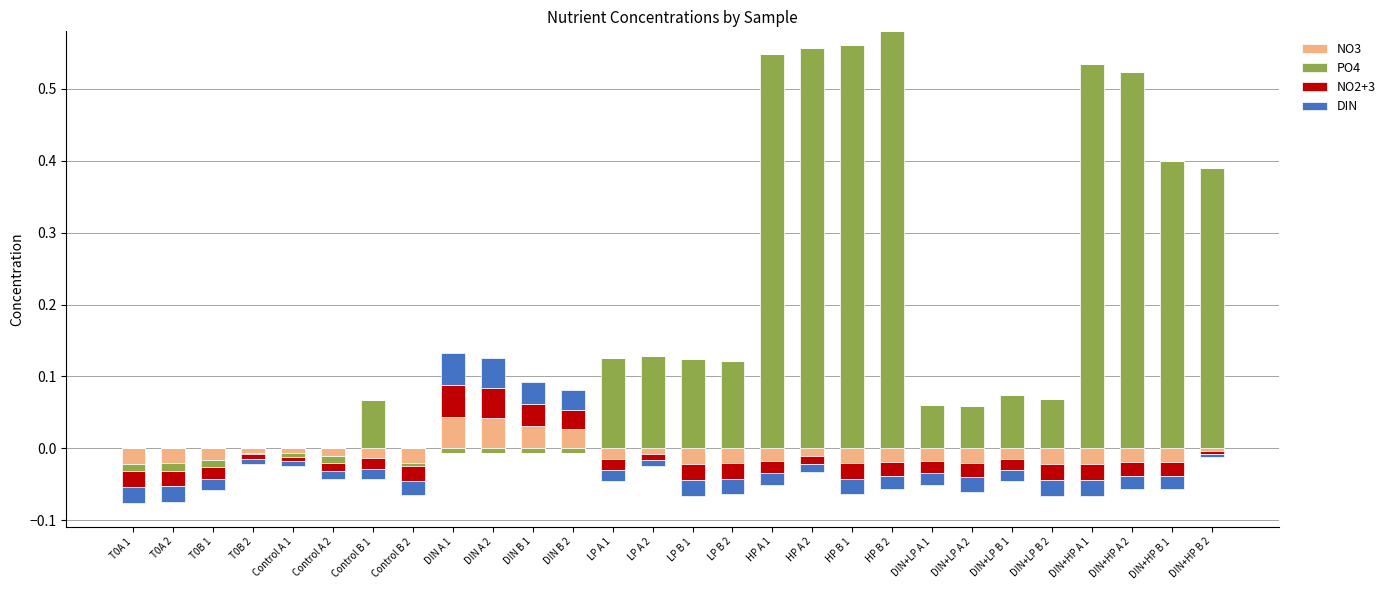

Reading left to right, transcribe all the data shown in this chart.

NO3: 0.0	0.0	0.0	0.0	0.0	0.0	0.0	0.0	0.0	0.0	0.0	0.0	0.0	0.0	0.0	0.0	0.0	0.0	0.0	0.0	0.0	0.0	0.0	0.0	0.0	0.0	0.0	0.0
PO4: 0.0	0.0	0.0	0.0	0.0	0.0	0.1	0.0	0.0	0.0	0.0	0.0	0.1	0.1	0.1	0.1	0.5	0.6	0.6	0.6	0.1	0.1	0.1	0.1	0.5	0.5	0.4	0.4
NO2+3: 0.0	0.0	0.0	0.0	0.0	0.0	0.0	0.0	0.0	0.0	0.0	0.0	0.0	0.0	0.0	0.0	0.0	0.0	0.0	0.0	0.0	0.0	0.0	0.0	0.0	0.0	0.0	0.0
DIN: 0.0	0.0	0.0	0.0	0.0	0.0	0.0	0.0	0.0	0.0	0.0	0.0	0.0	0.0	0.0	0.0	0.0	0.0	0.0	0.0	0.0	0.0	0.0	0.0	0.0	0.0	0.0	0.0